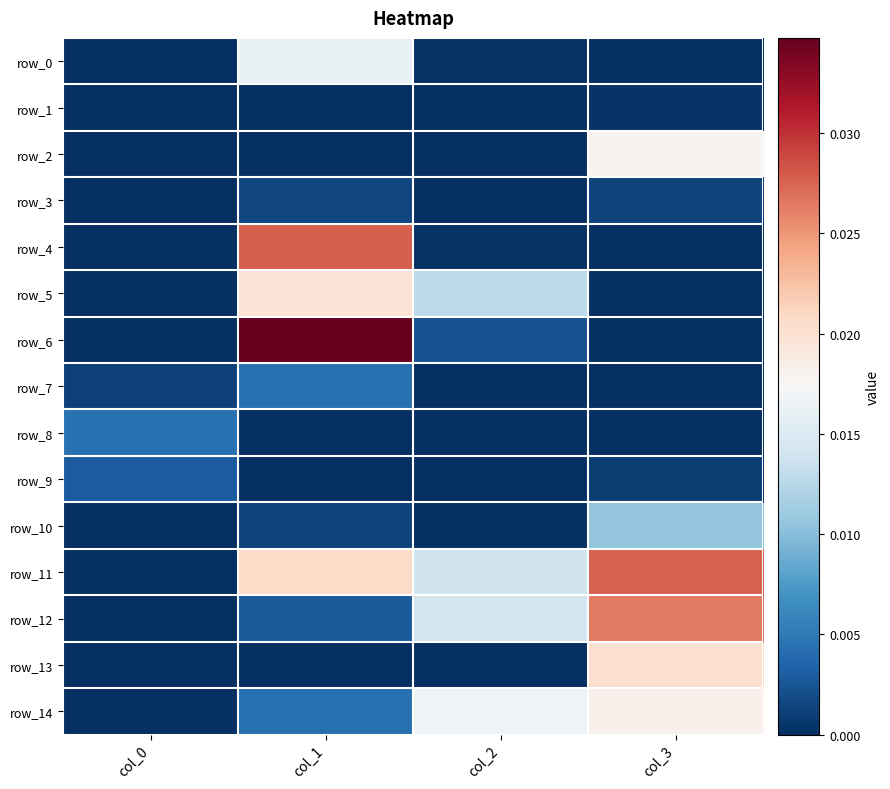

List the series in order of their peak value, highest first.

row_6, row_4, row_11, row_12, row_13, row_5, row_14, row_2, row_0, row_10, row_8, row_7, row_9, row_3, row_1